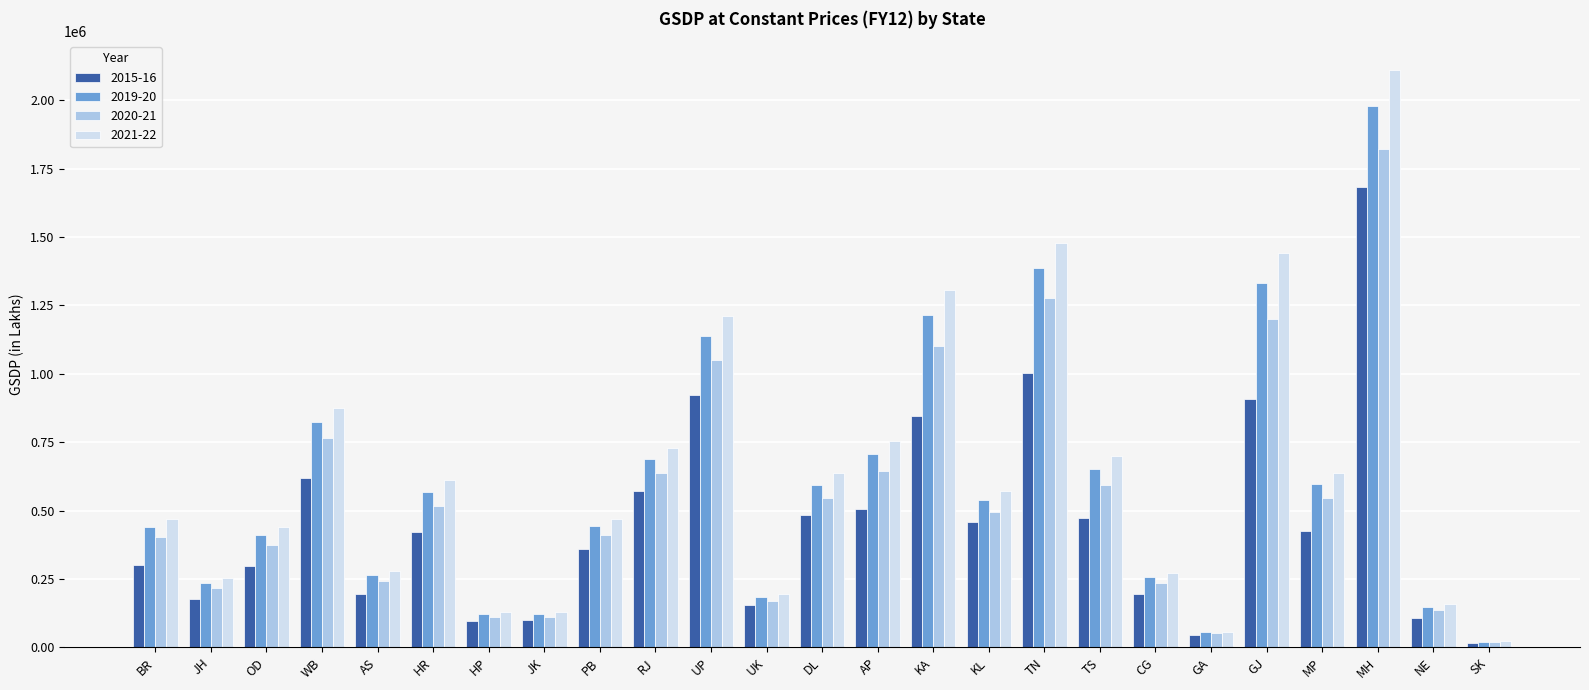

List the series in order of their peak value, lowest first.

2015-16, 2020-21, 2019-20, 2021-22